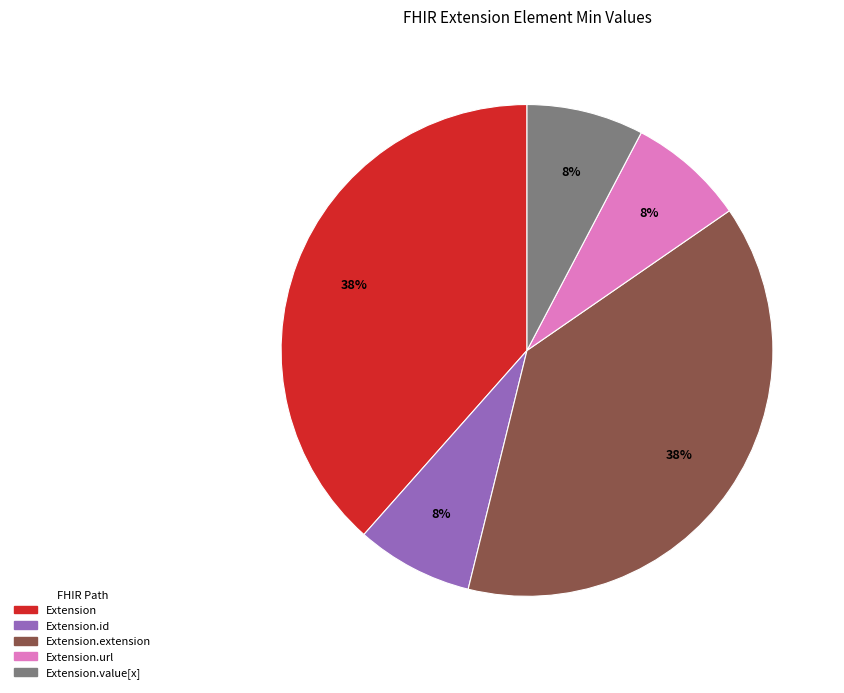

Does any single category account for the majority?

No